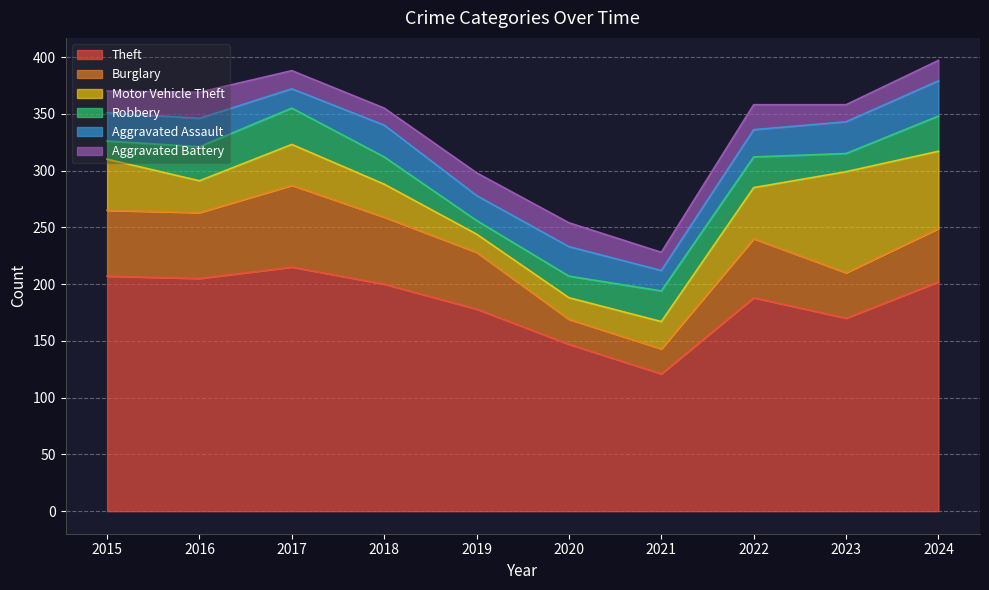

List the series in order of their peak value, highest first.

Theft, Motor Vehicle Theft, Burglary, Robbery, Aggravated Assault, Aggravated Battery